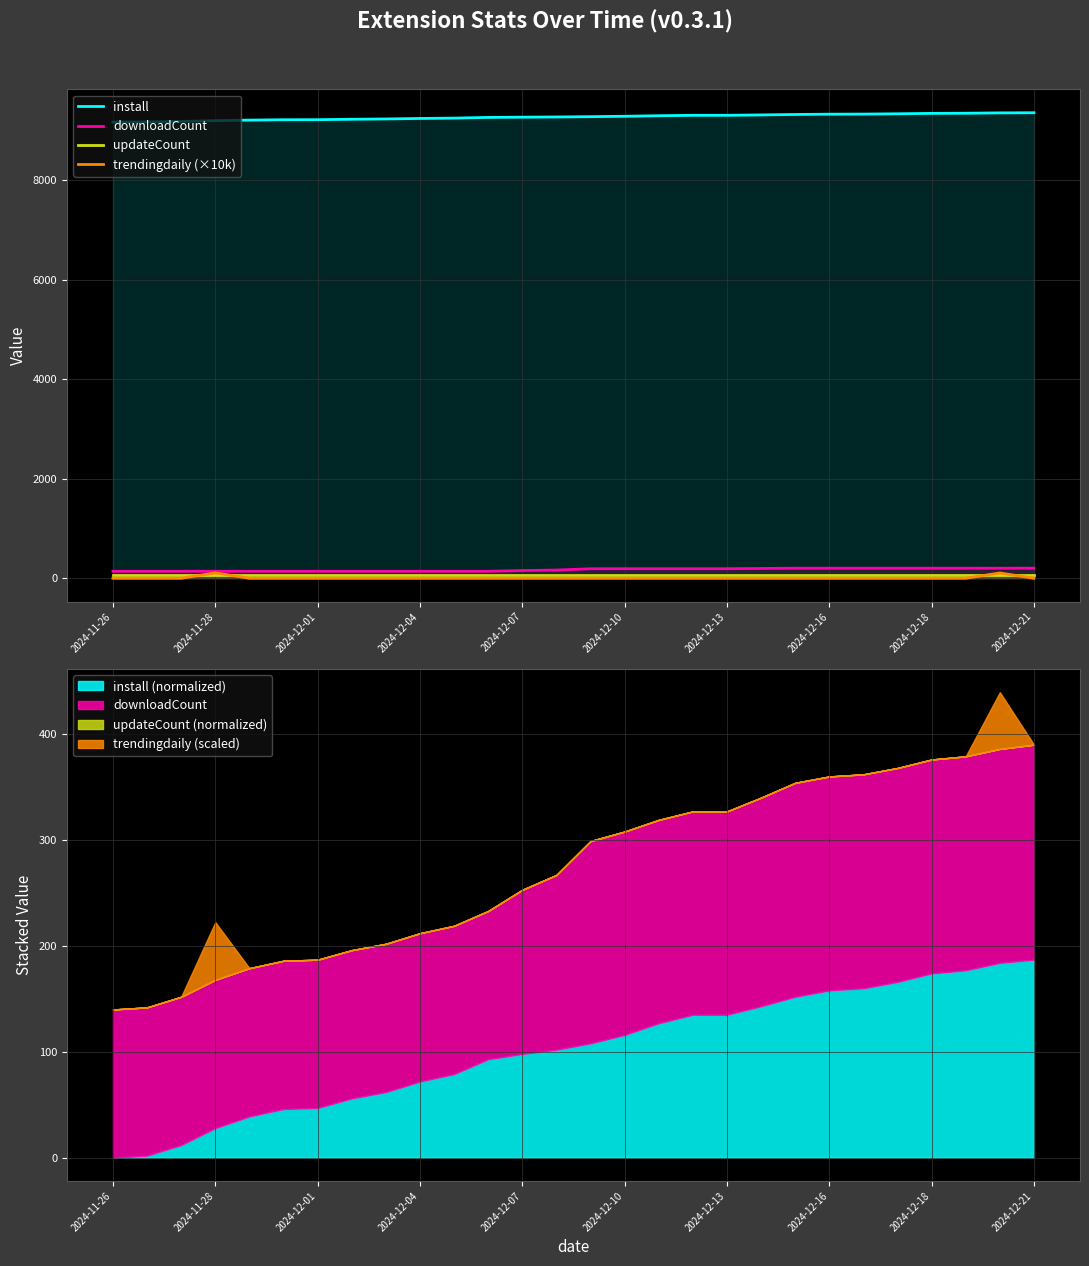

What is the difference between the maximum and minimum values in the install series?

187.0